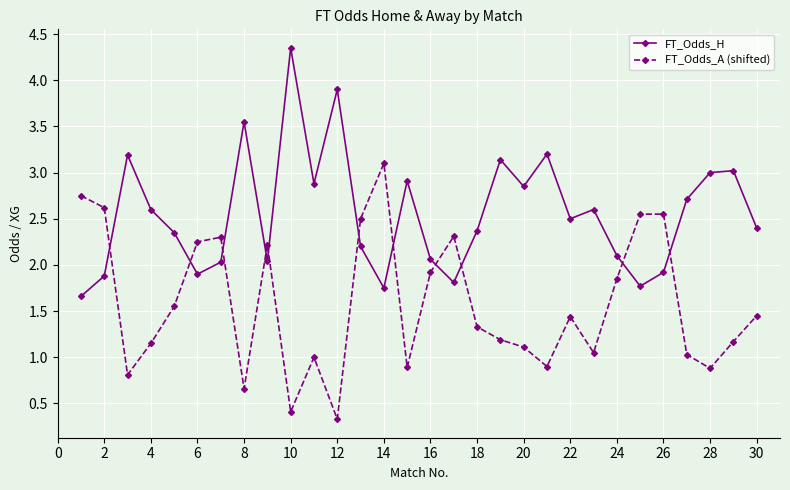

Does the chart display data point markers on the line(s)?

Yes